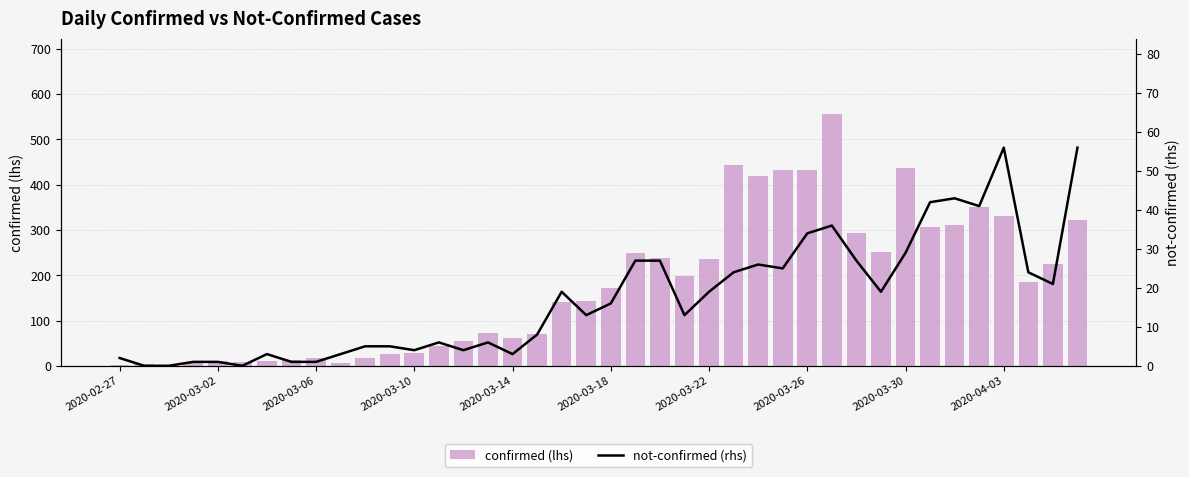

The confirmed (lhs) series shows 225 at 38. True or false?

True